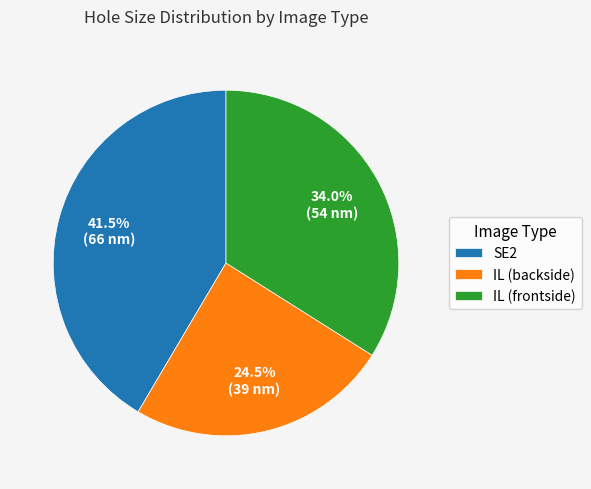

To the nearest percent, what is the difference between the IL (backside) and SE2 slice percentages?

17%